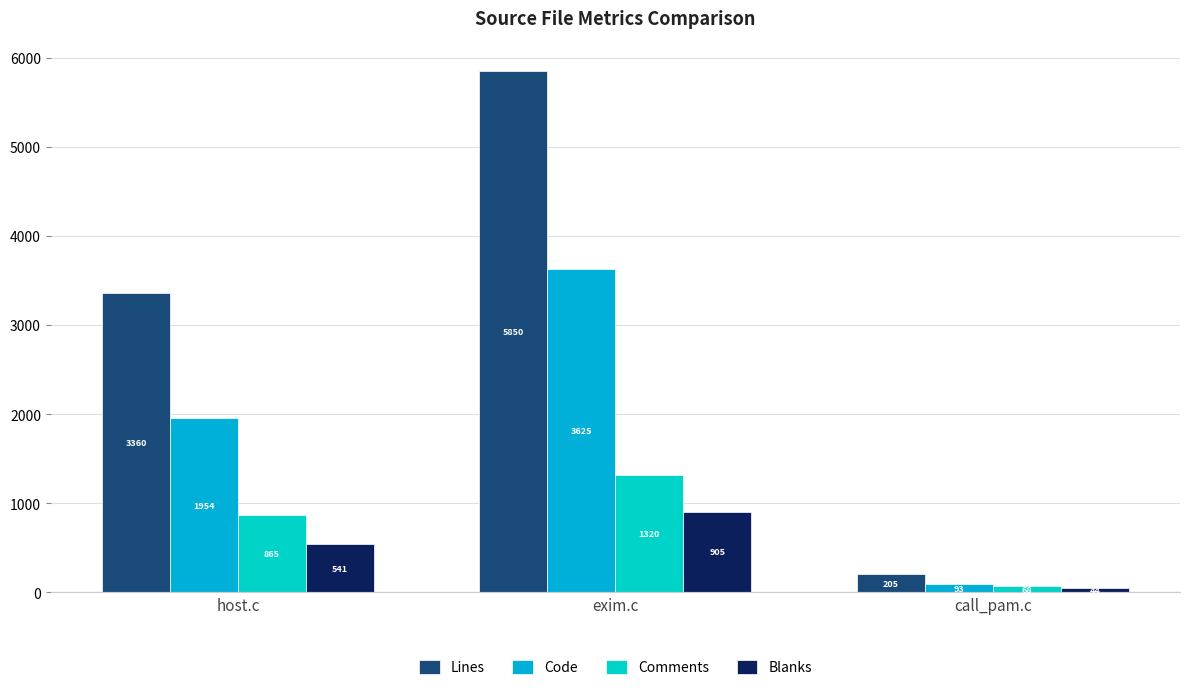

How many values in the Lines series are below 3360?

1